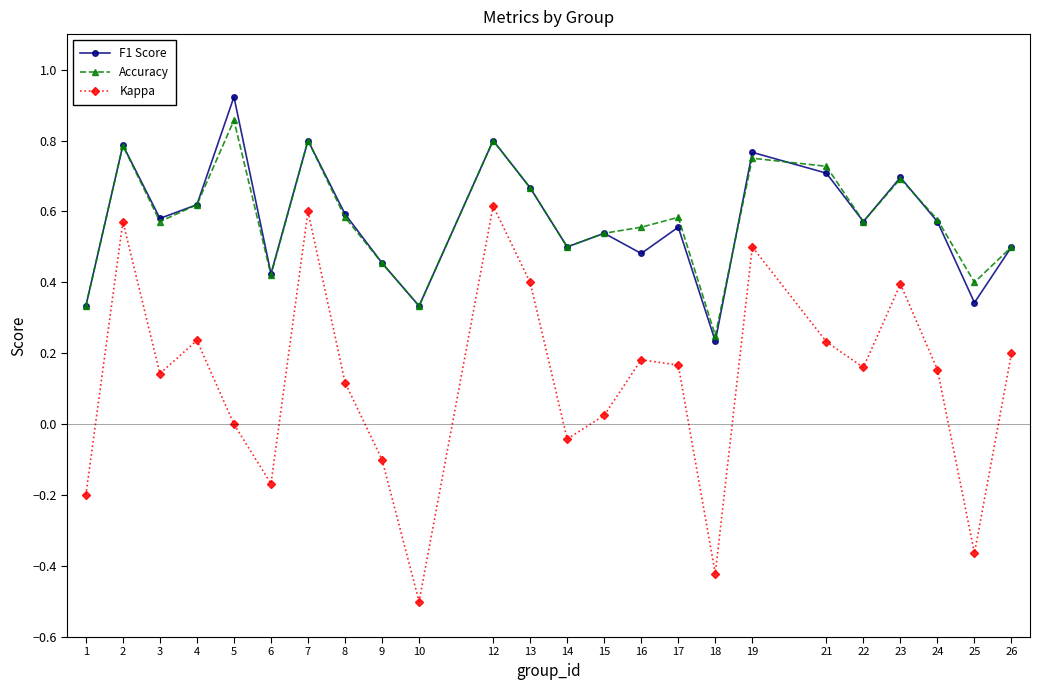

In F1 Score, how many points are lower than both neighbors (excluding endpoints)?

8